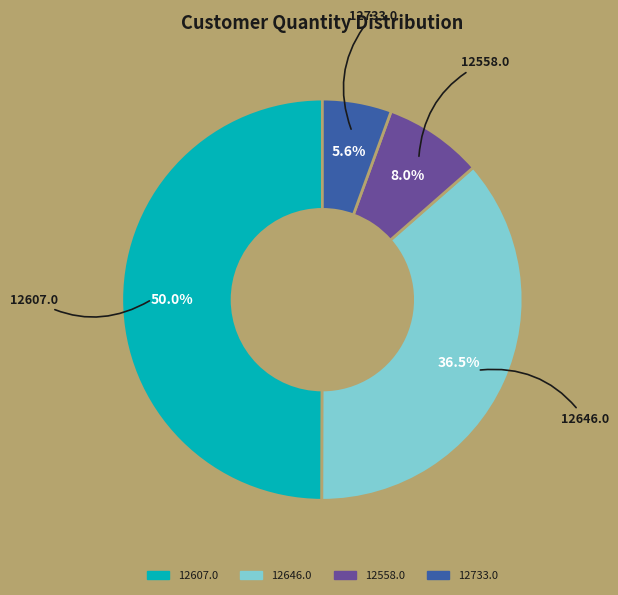

What percentage is the 12607.0 slice, to the nearest percent?

50%